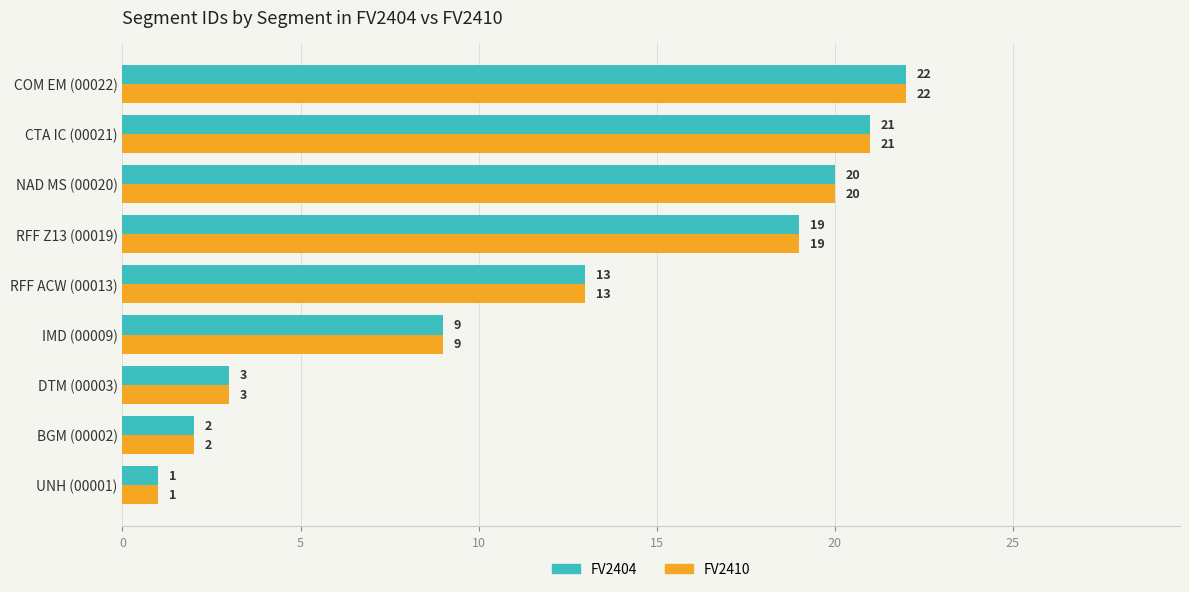

What is the maximum value for FV2404?

22